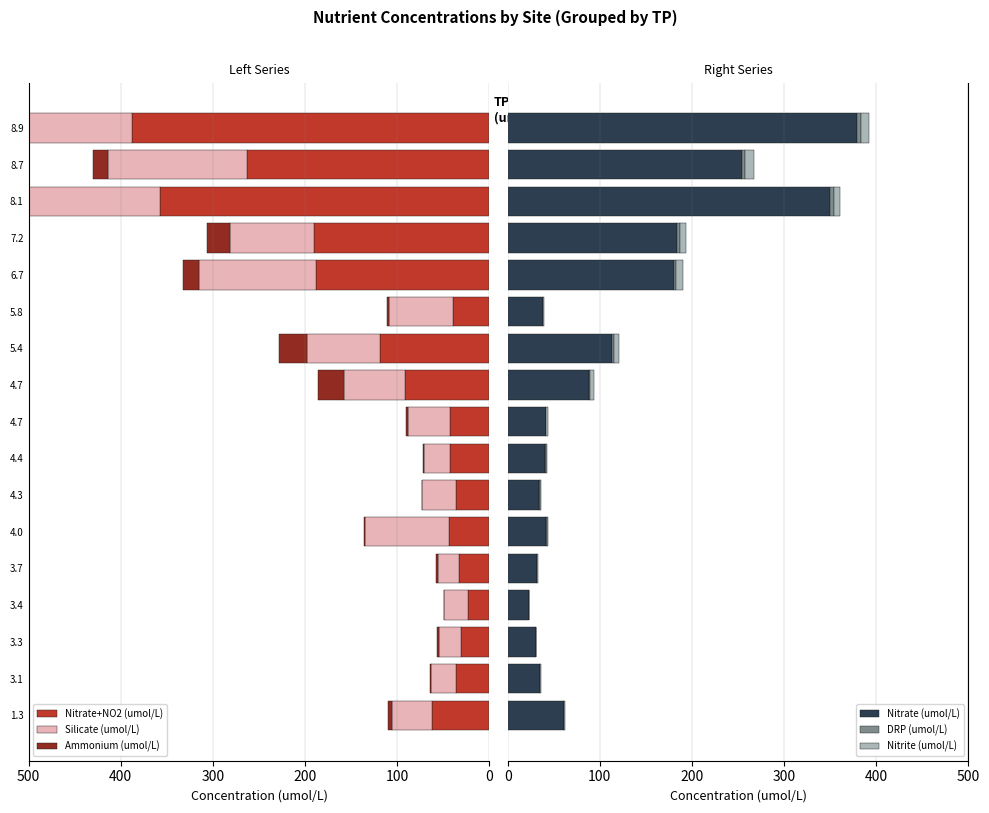

Reading left to right, what are all the values shown in this chart?

Nitrate+NO2 (umol/L): -61.7	-35.6	-31.0	-23.3	-32.9	-43.2	-35.7	-42.2	-43.0	-92.0	-118.2	-39.6	-187.9	-189.8	-356.9	-263.1	-388.3
Silicate (umol/L): -43.6	-27.4	-23.6	-25.5	-23.1	-91.3	-37.1	-29.1	-45.4	-65.4	-79.7	-69.8	-127.4	-91.1	-143.5	-150.5	-113.3
Ammonium (umol/L): -4.9	-0.9	-1.7	-0.8	-2.1	-1.4	0.0	-0.2	-1.8	-28.3	-30.2	-1.3	-17.2	-25.3	-8.8	-16.4	-14.0
Nitrate (umol/L): 60.8	34.8	30.4	22.6	31.9	42.1	34.5	40.9	41.7	87.8	113.7	38.2	180.7	183.6	350.3	254.1	379.6
DRP (umol/L): 0.3	0.2	0.2	0.1	0.2	0.4	0.1	0.1	0.3	1.5	2.1	0.2	2.4	3.4	3.8	3.9	4.3
Nitrite (umol/L): 0.9	0.8	0.7	0.6	1.0	1.2	1.2	1.2	1.3	4.2	4.5	1.4	7.1	6.3	6.6	9.0	8.7